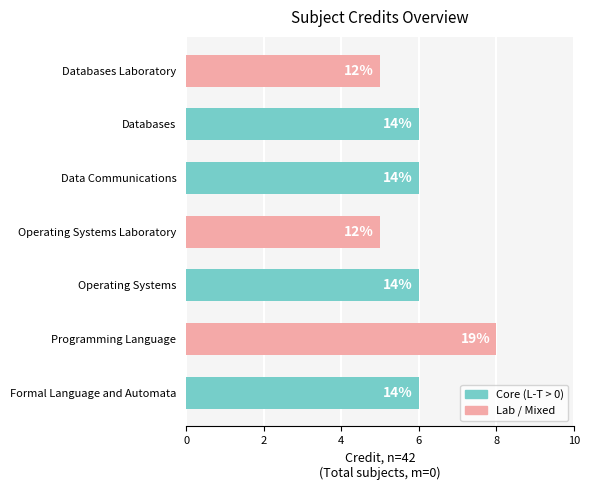

How many bars are there in total?

7